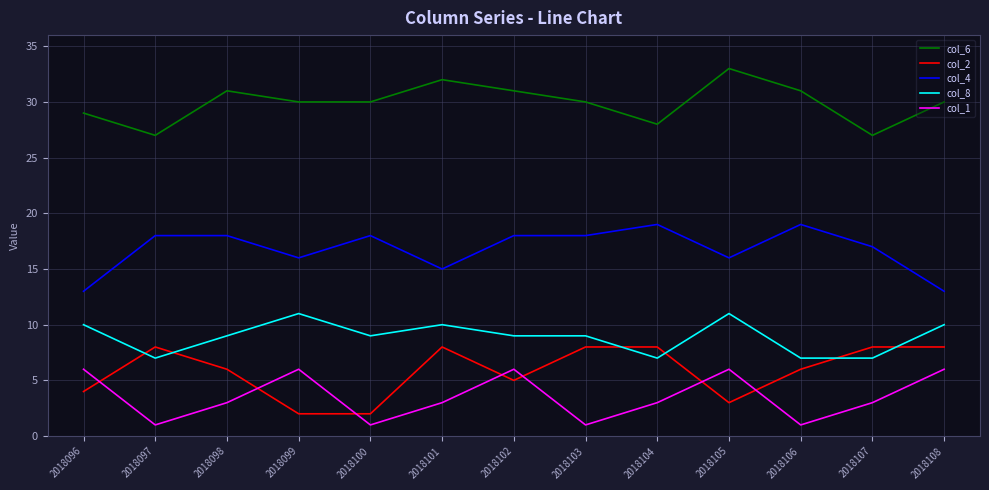

Rank the series by their maximum value, from highest to lowest.

col_6, col_4, col_8, col_2, col_1